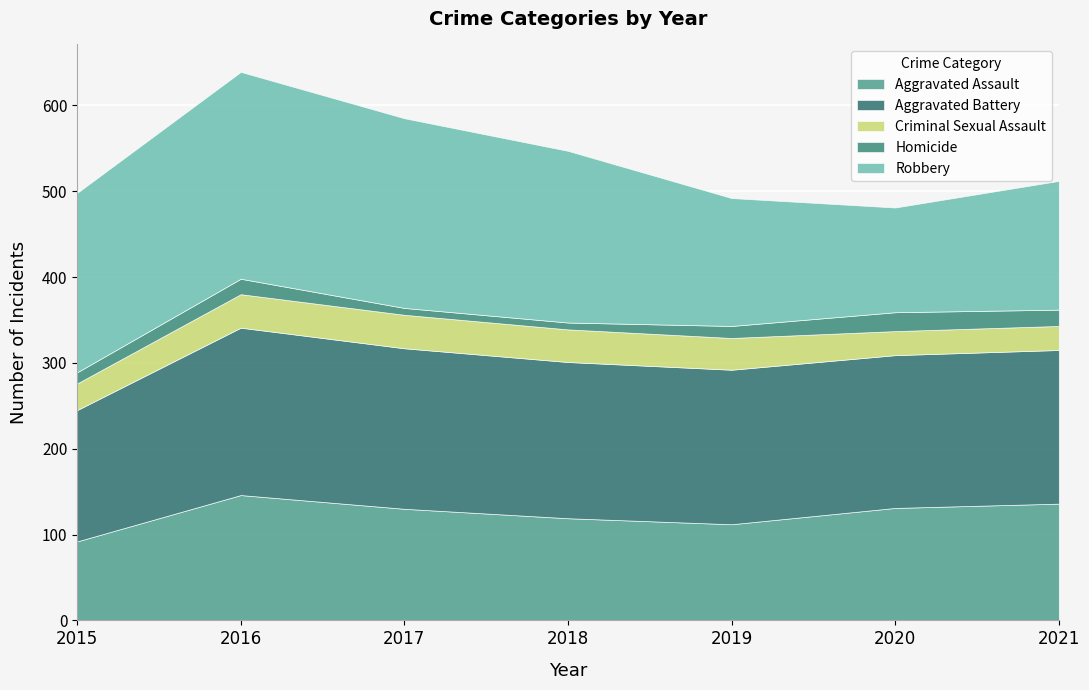

What is the minimum value for Aggravated Assault?

92